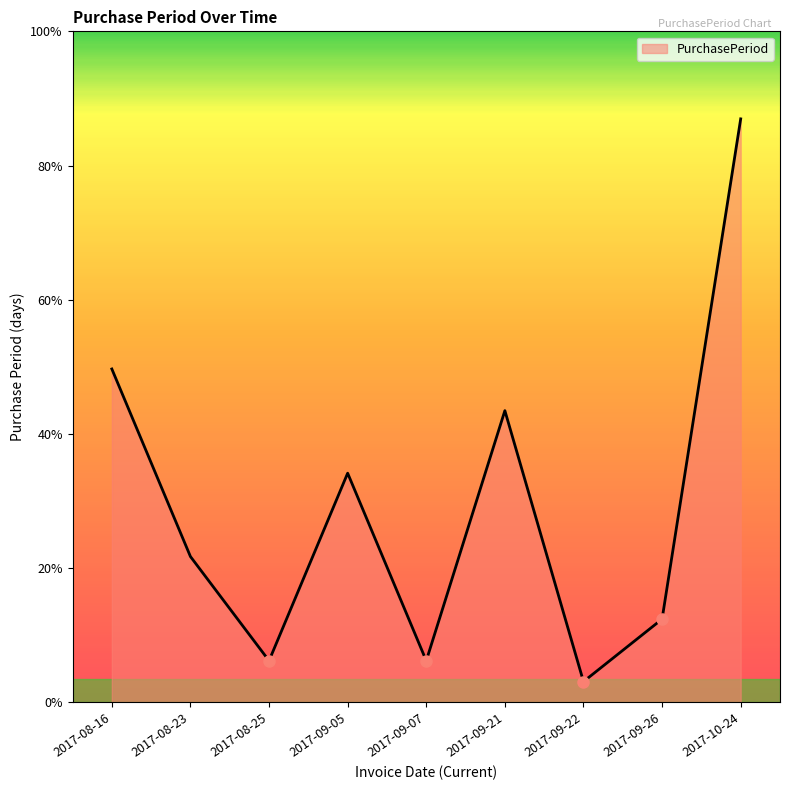

Does the chart have visible grid lines?

No